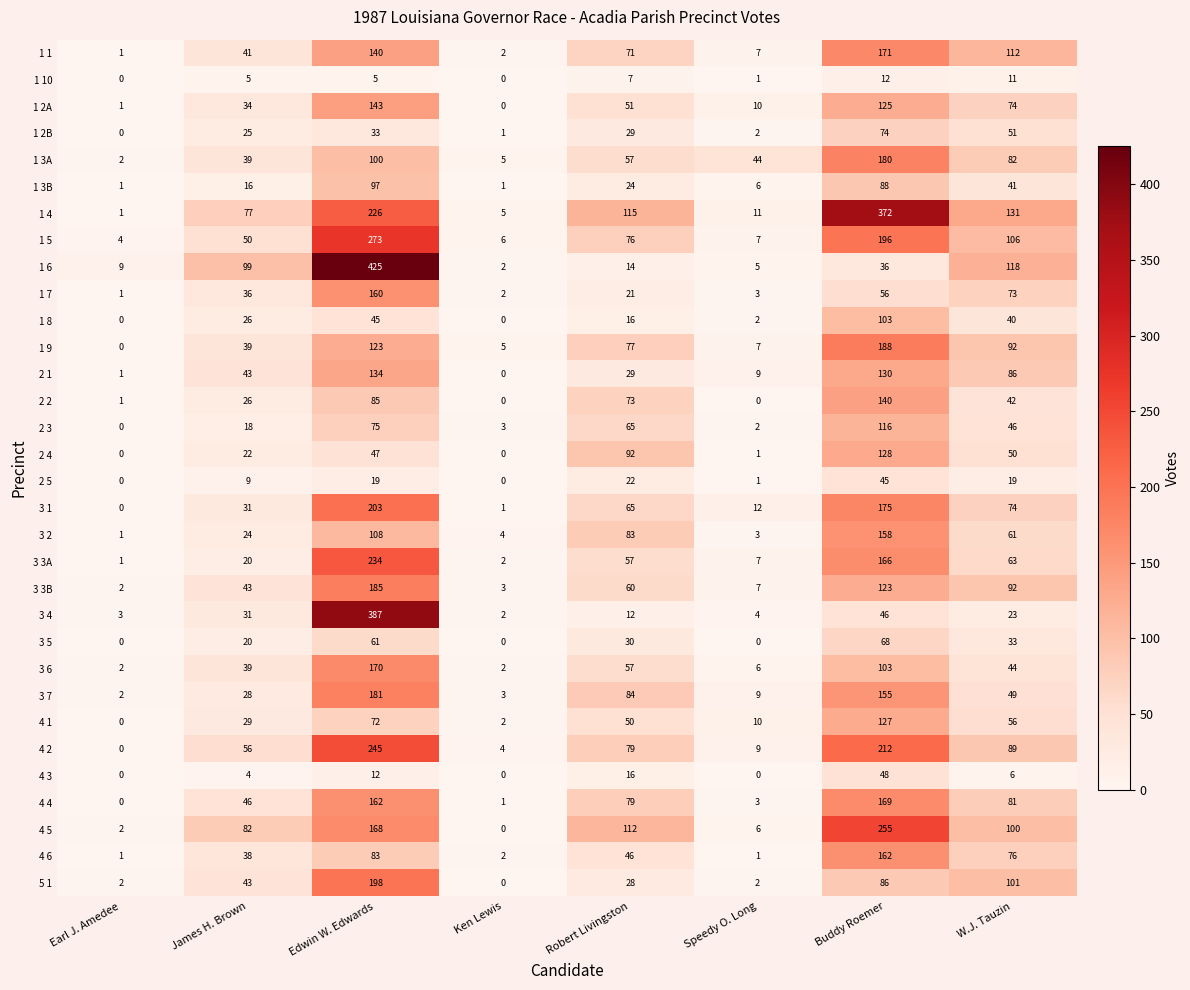

What is the sum of all 2 3 values?

325